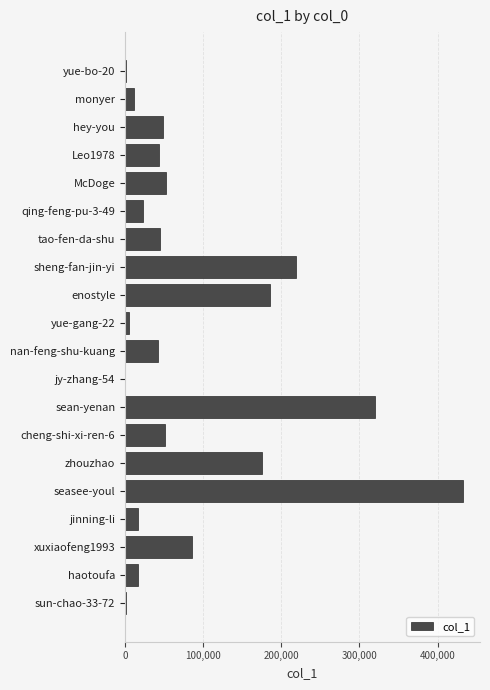

At which category does the chart reach its peak across all series?

seasee-youl